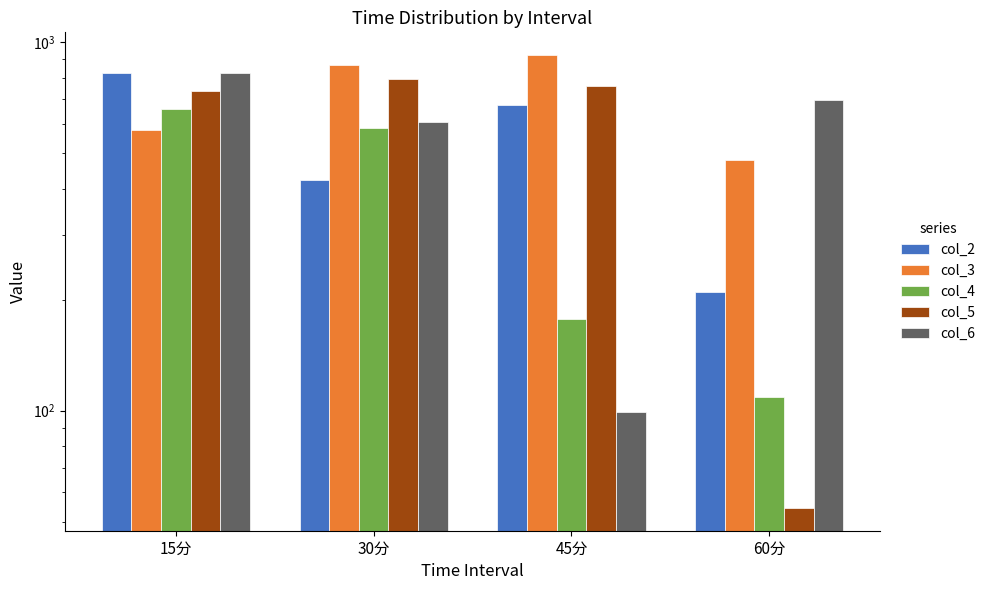

Which series has the widest spread of values?

col_5